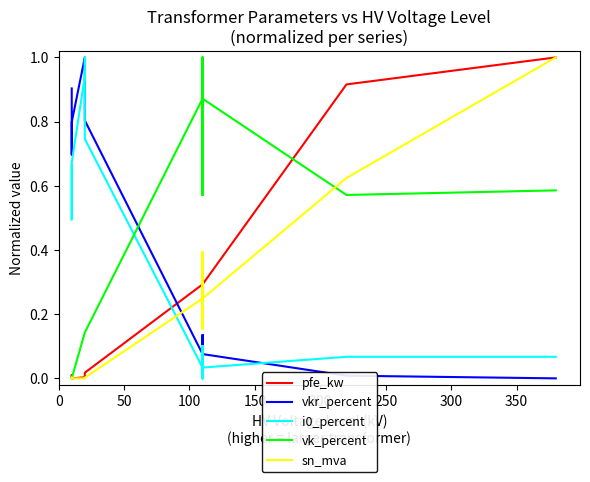

What is the average value of the i0_percent series?

0.4